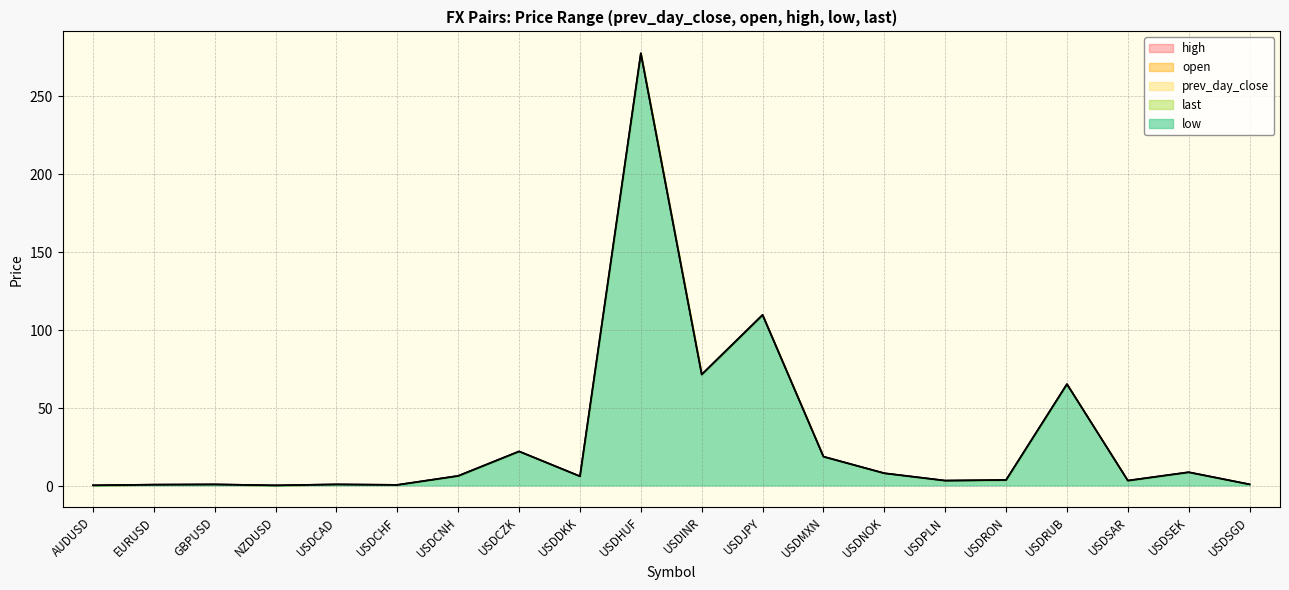

How many series are shown in this chart?

5